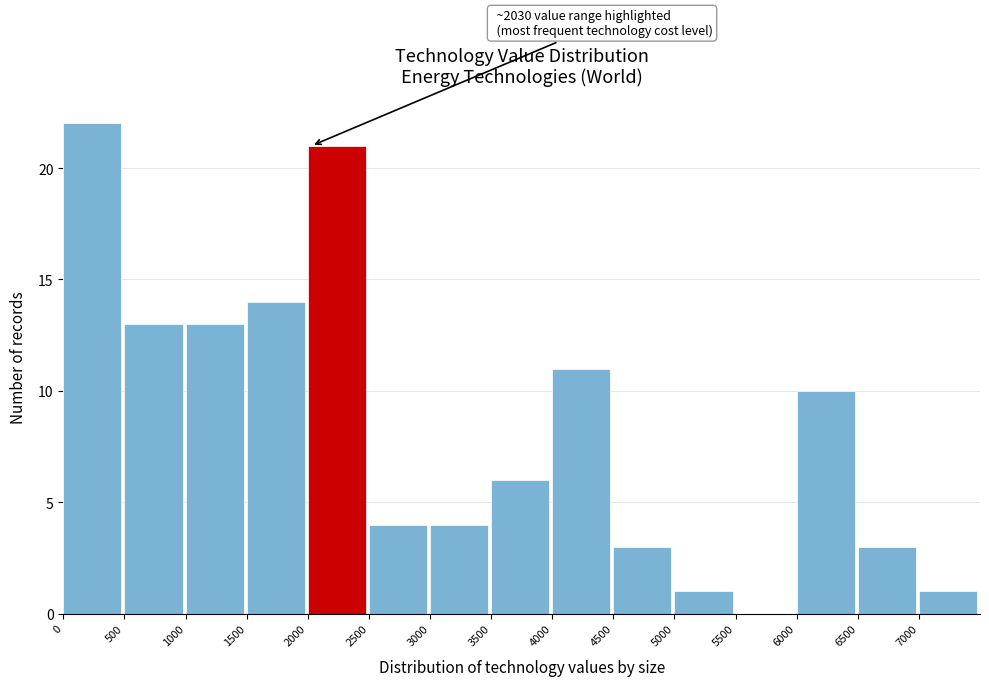

Which range on the x-axis has the tallest bar?

0 to 500